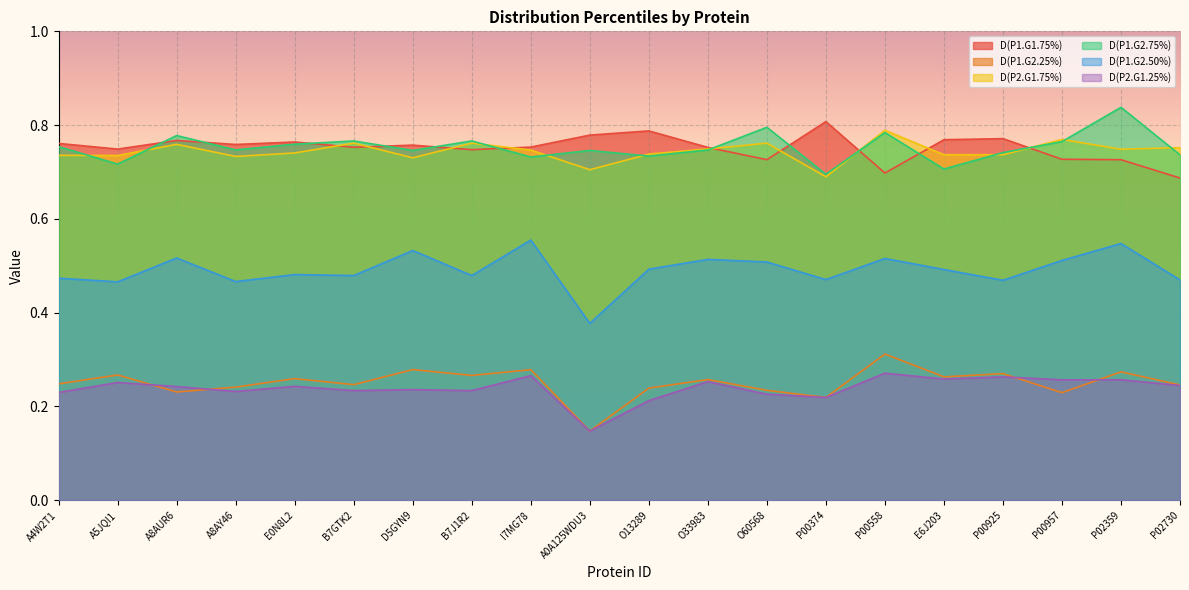

Where is the first local minimum for D(P1.G1.75%)?

A5JQI1